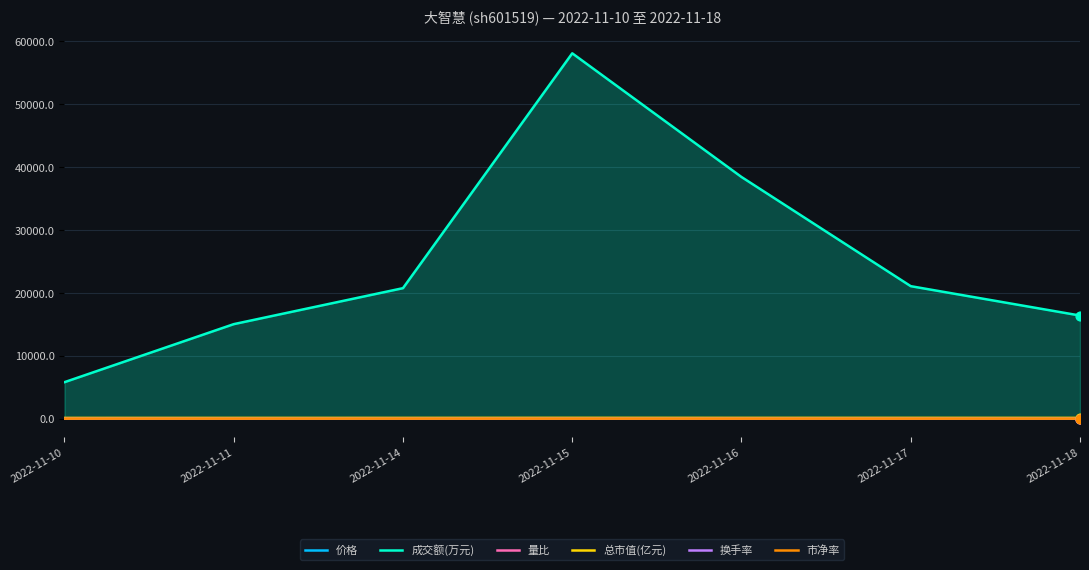

Which series has the widest spread of Y values?

成交额(万元)